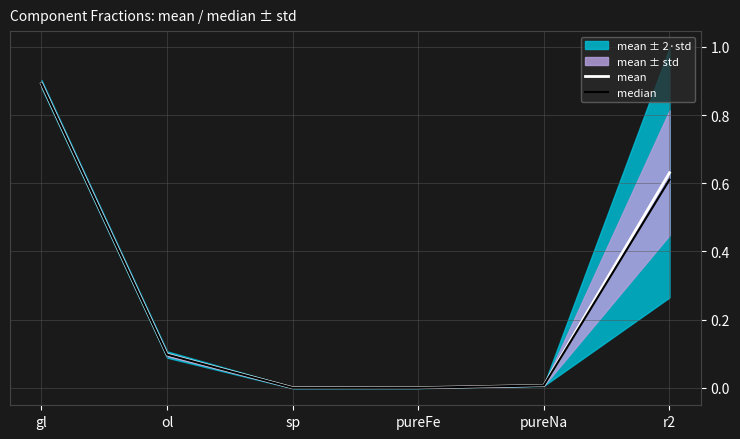

How many positive values does the median series have?

4